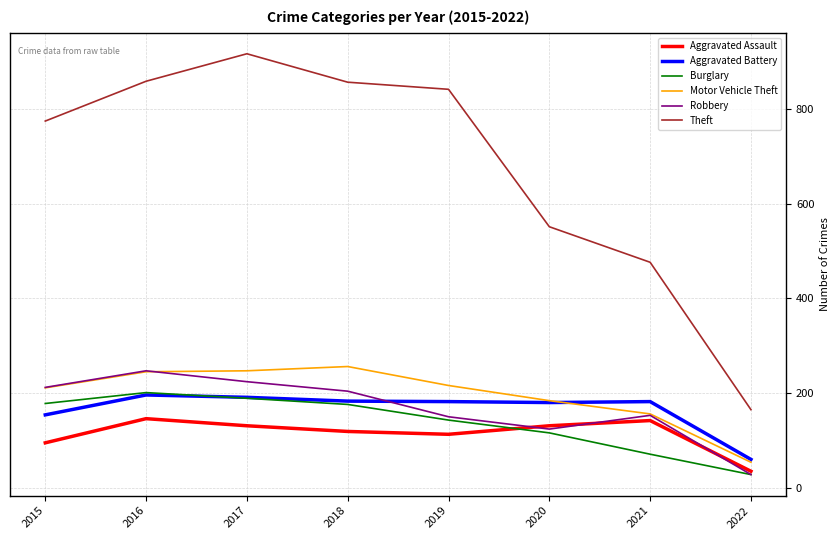

In Burglary, how many points are higher than both neighbors (excluding endpoints)?

1